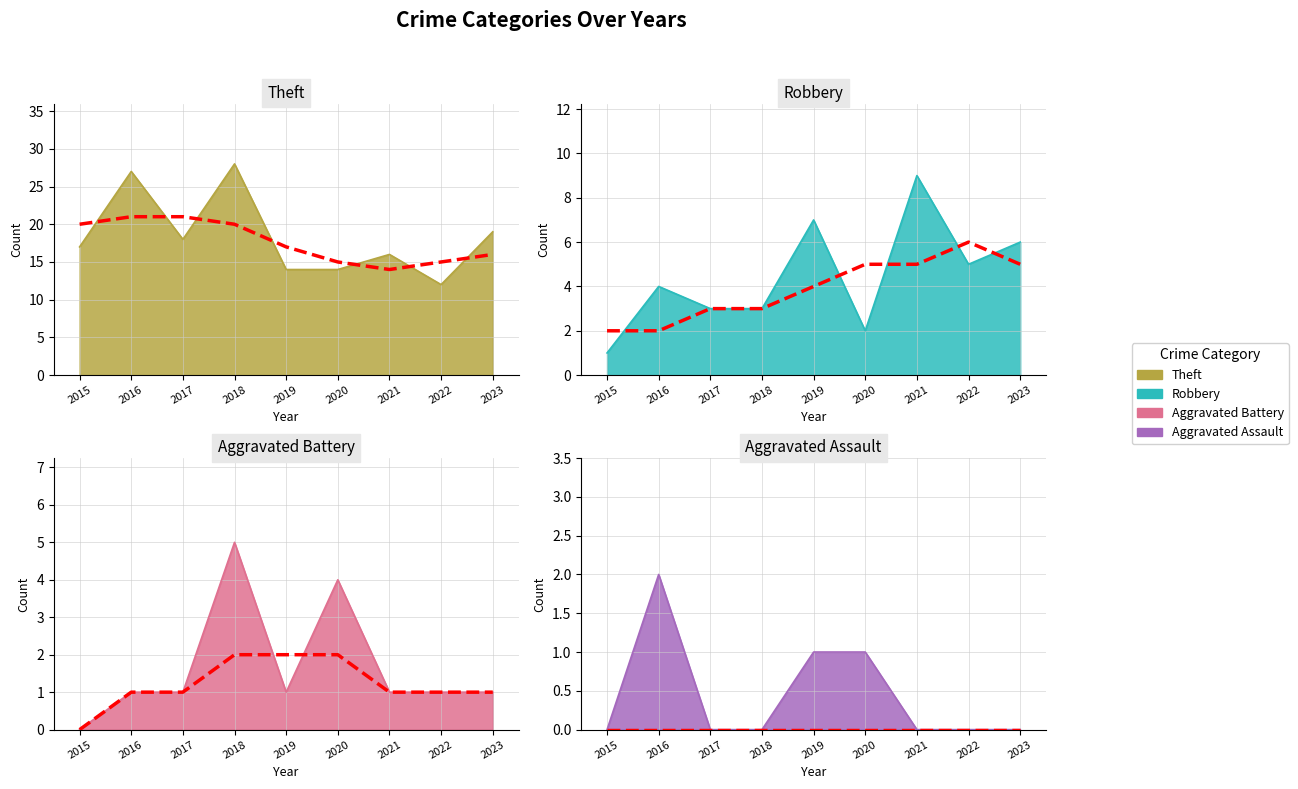

Between 2020 and 2017, which is larger?

2017